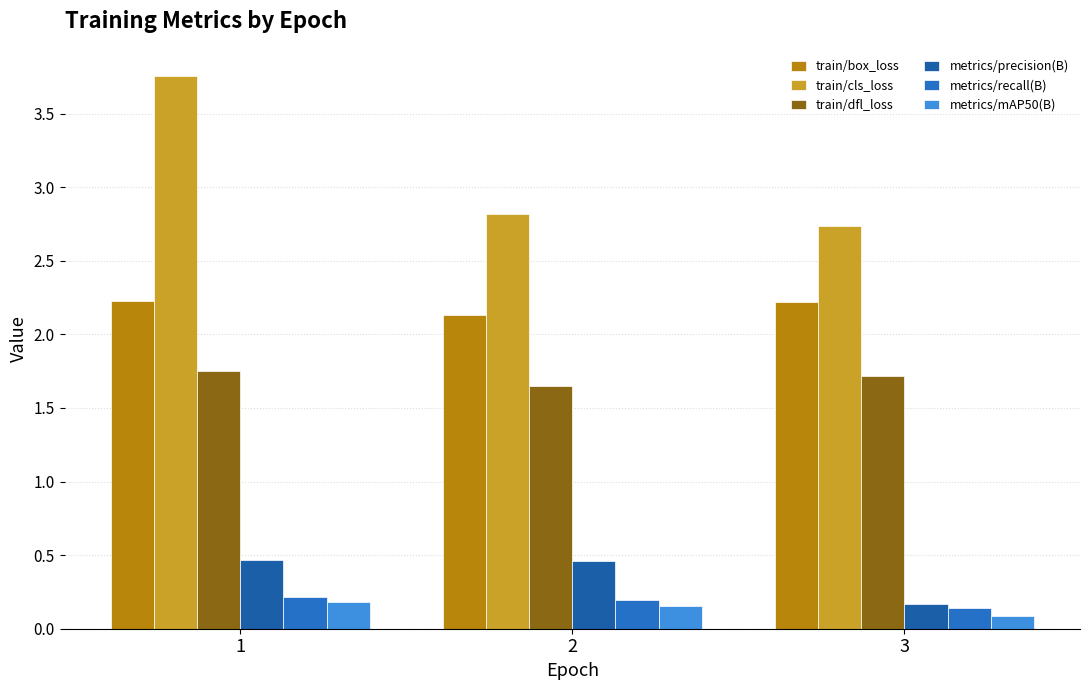

Between 2 and 1, which is larger?

1